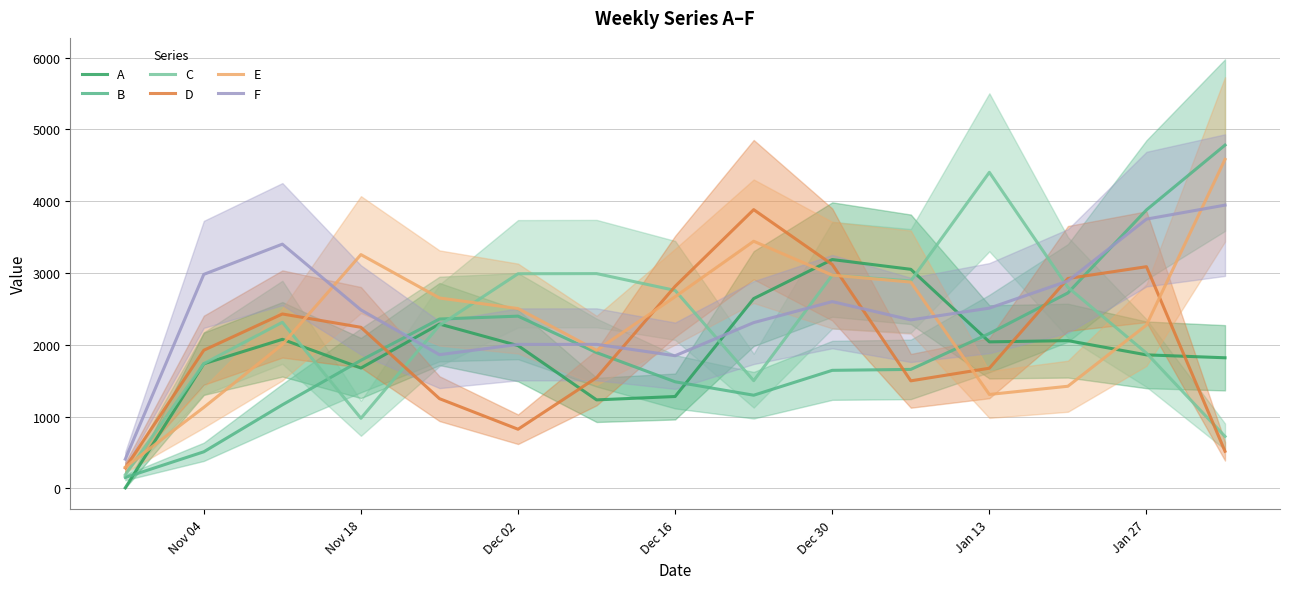

The value of B at Dec 30 is 1644.0. True or false?

True